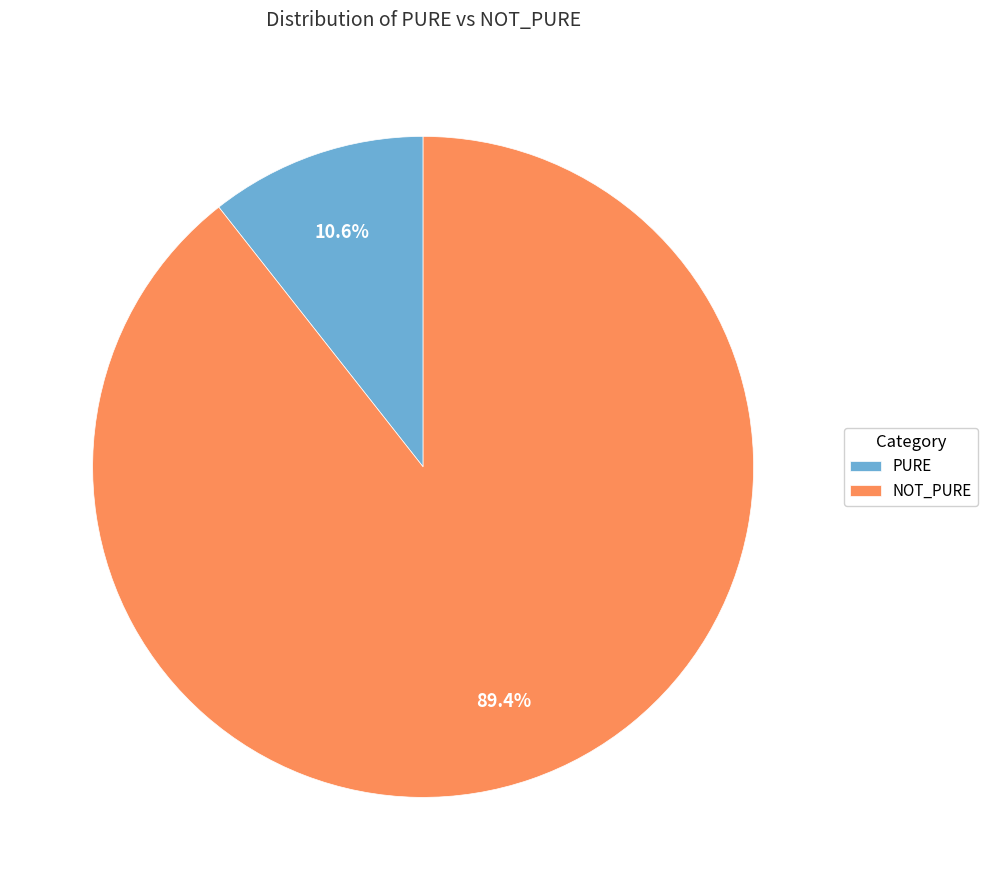

Approximately how many times larger is the value at NOT_PURE compared to PURE?

8.4